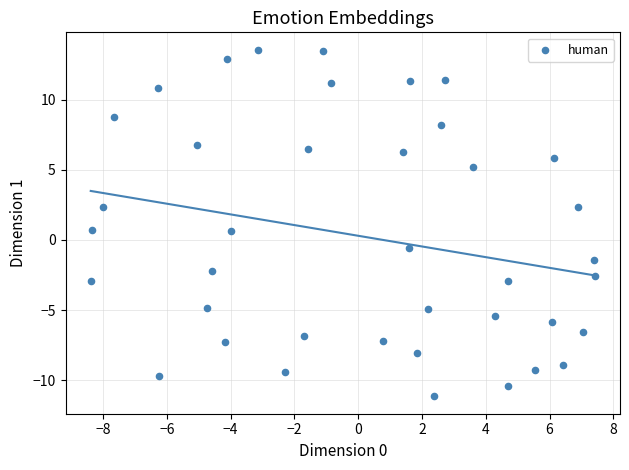

What is the range of X values (max minus min)?

15.8